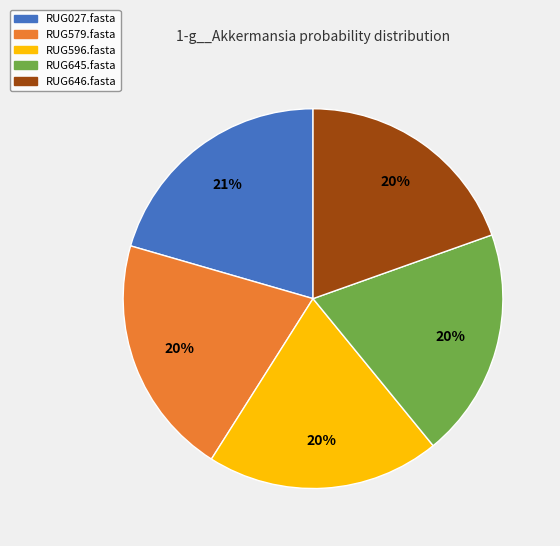

To the nearest percent, what is the difference between the largest and smallest slice percentages?

1%